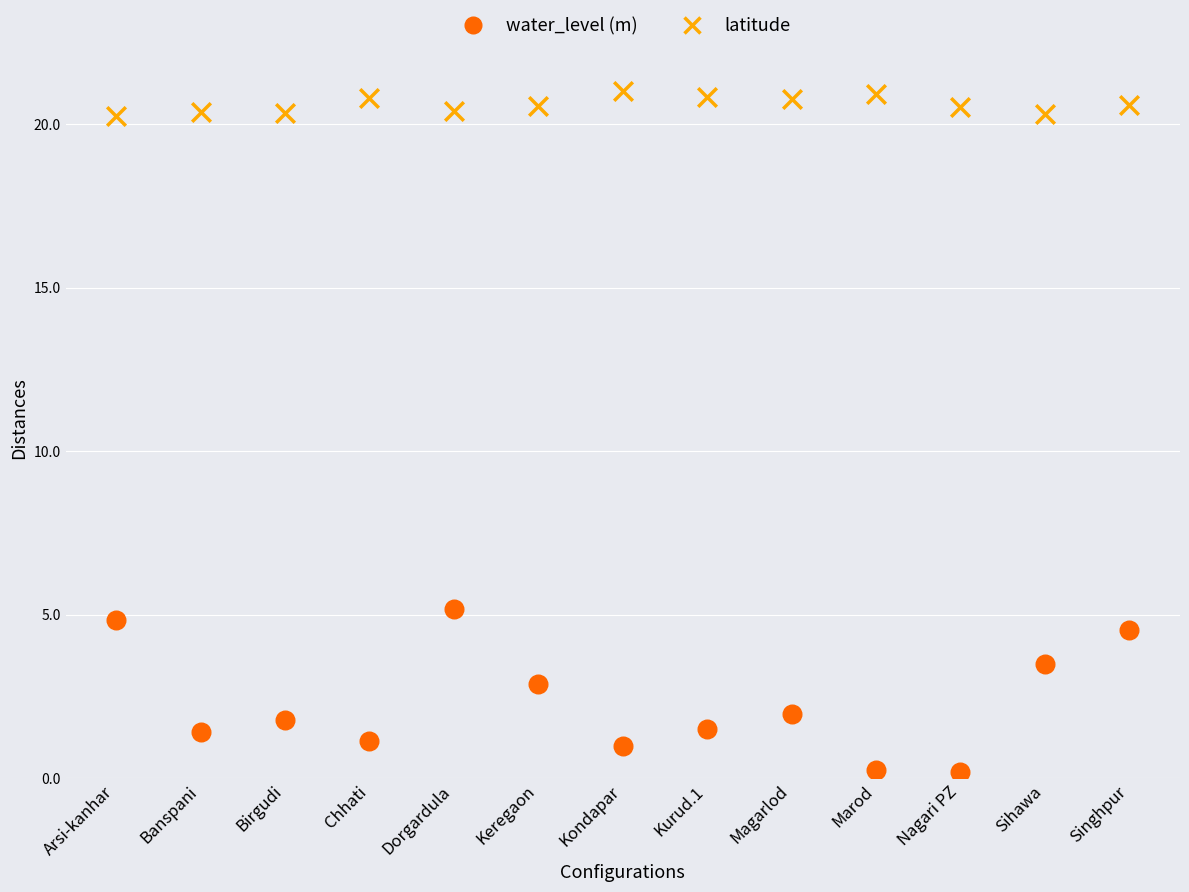

Across all data points, what is the range of Y values (max minus min)?

20.8